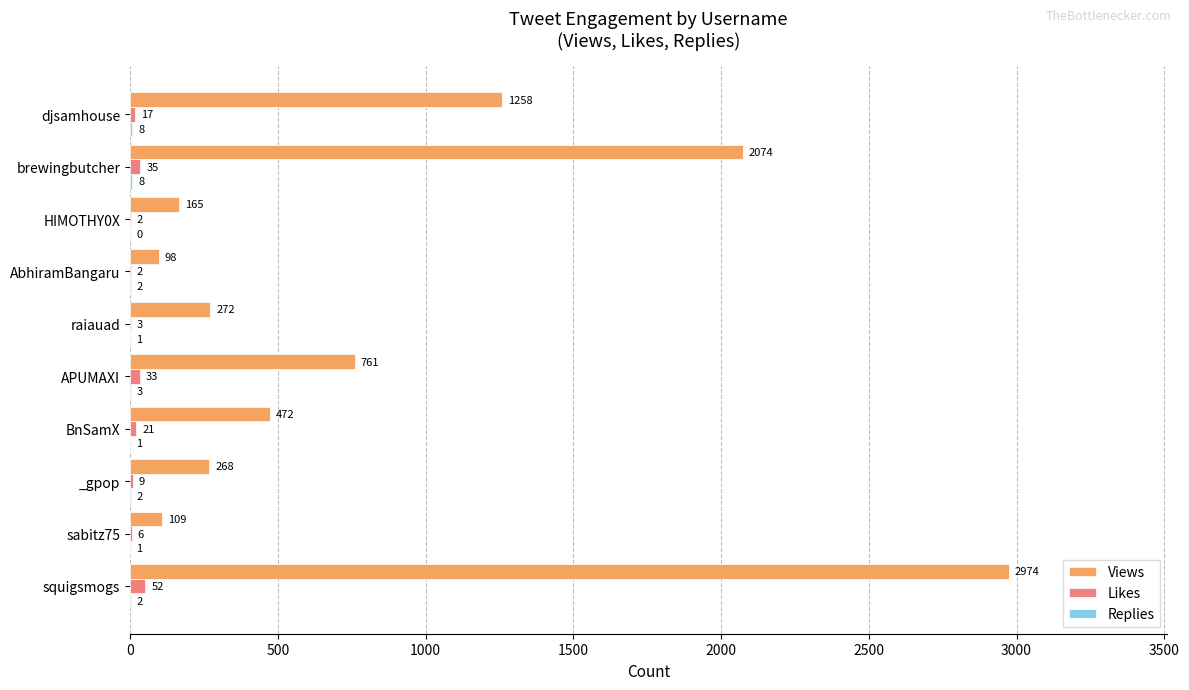

Which series has the largest total across all categories?

Views